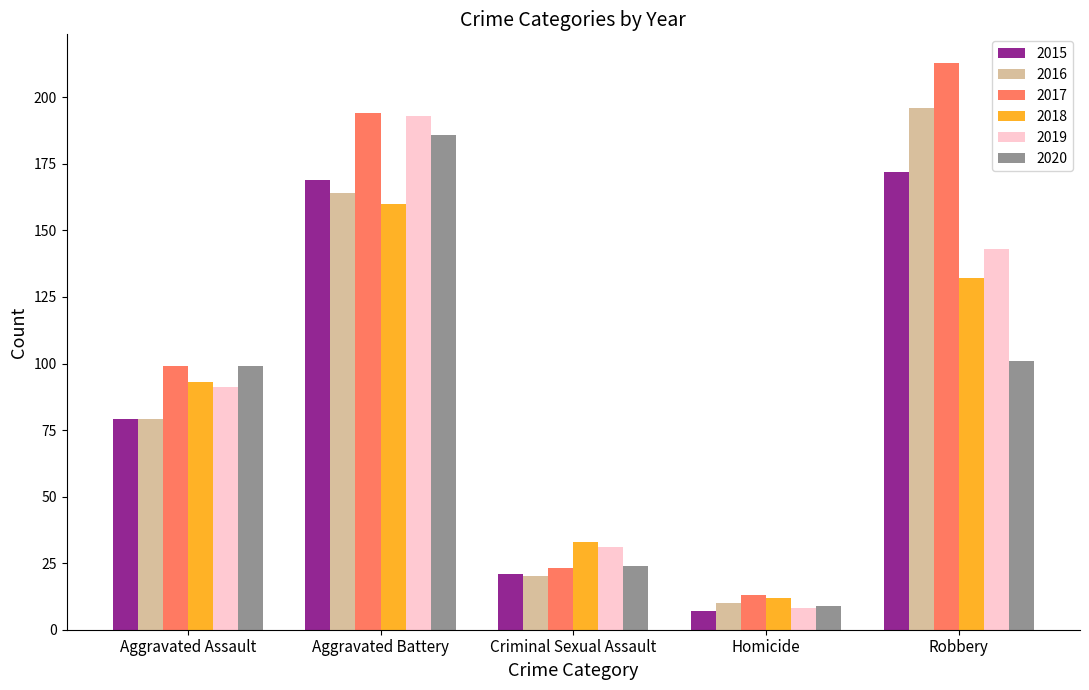

What is the label of the 5th bar from the right?

Aggravated Assault